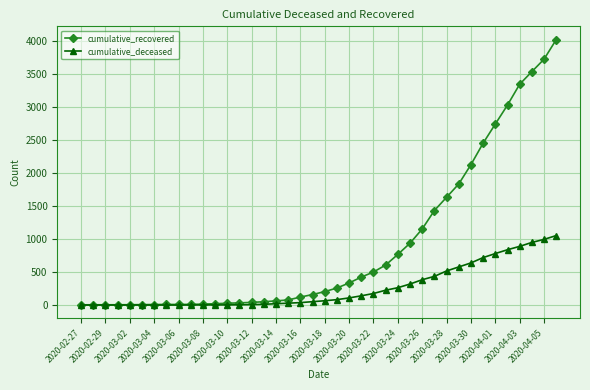

Rank the series by their average value, from highest to lowest.

cumulative_recovered, cumulative_deceased